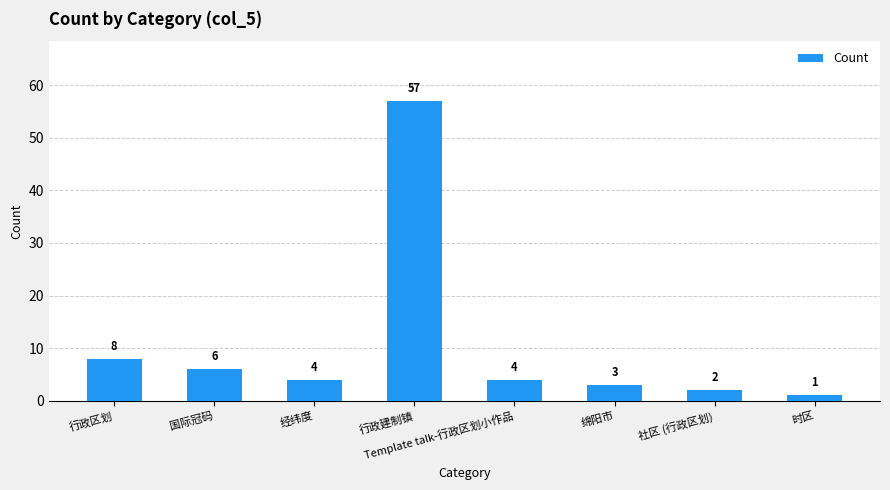

Is it true that the value at 绵阳市 is 3?

True